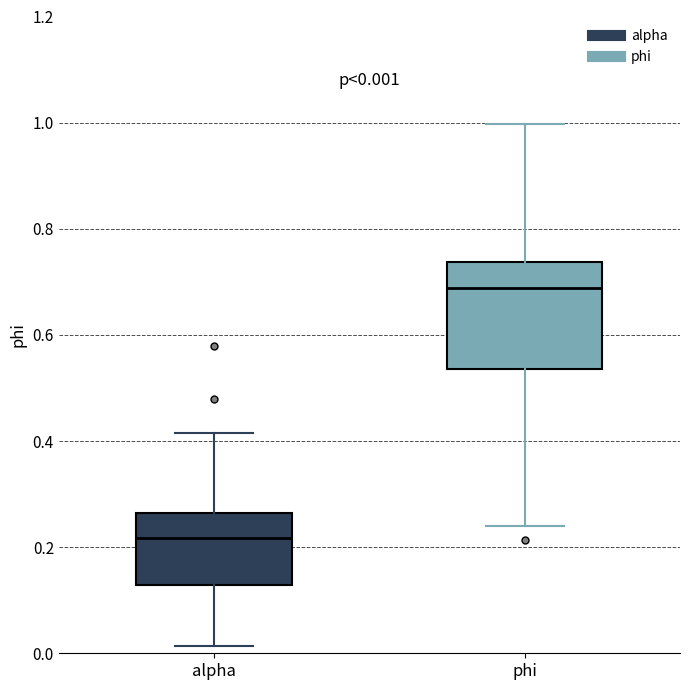

Which box has the lowest median line?

alpha